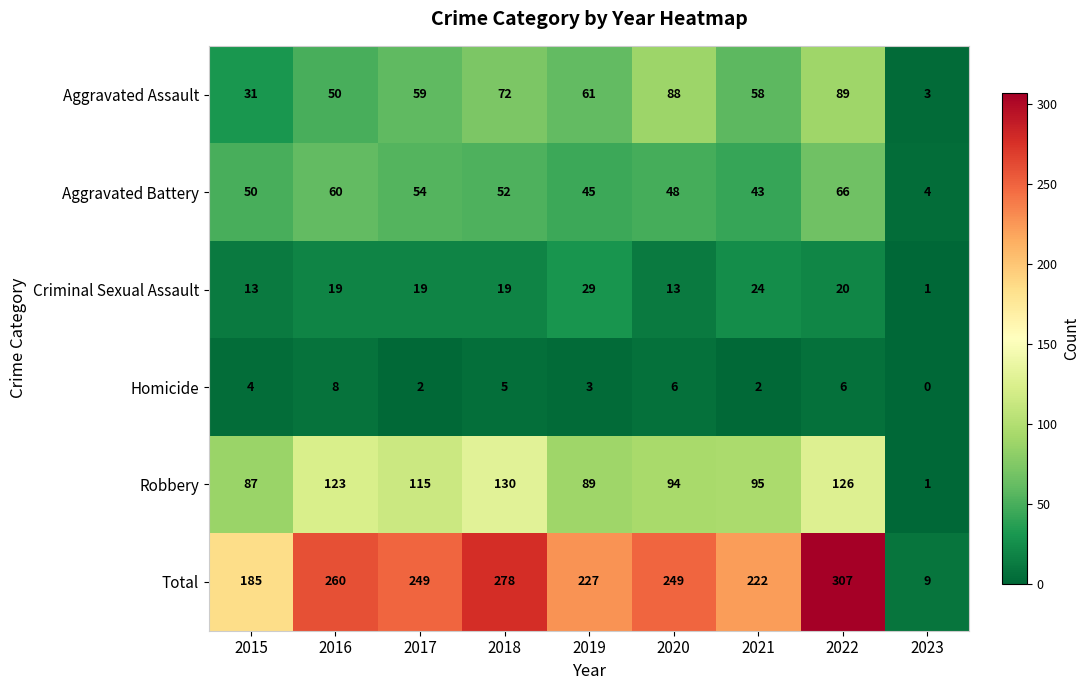

Between 2018 and 2020, which series saw the biggest shift?

Robbery